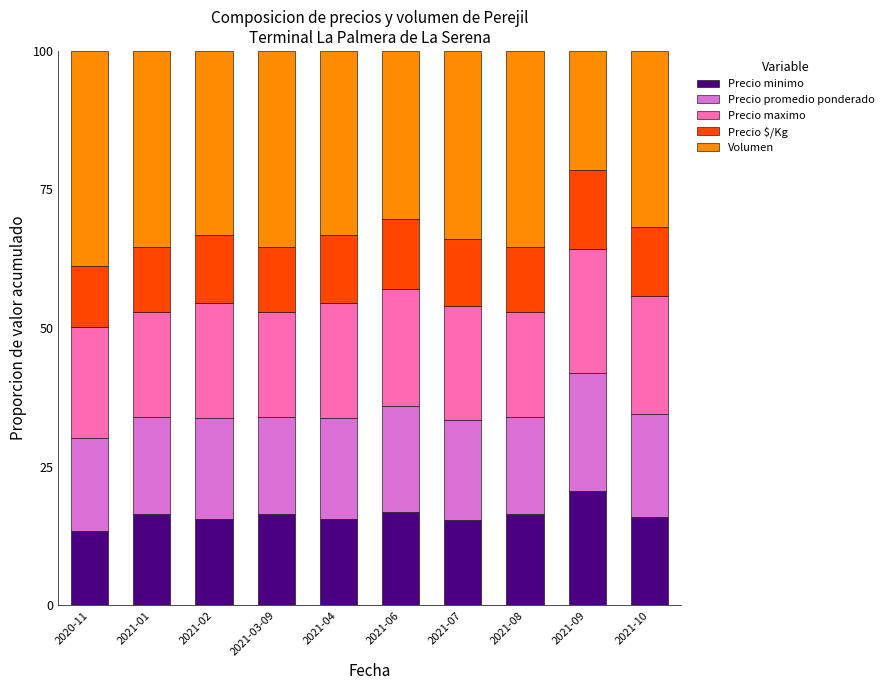

Is it true that Precio minimo equals 23.9 at 2020-11?

False